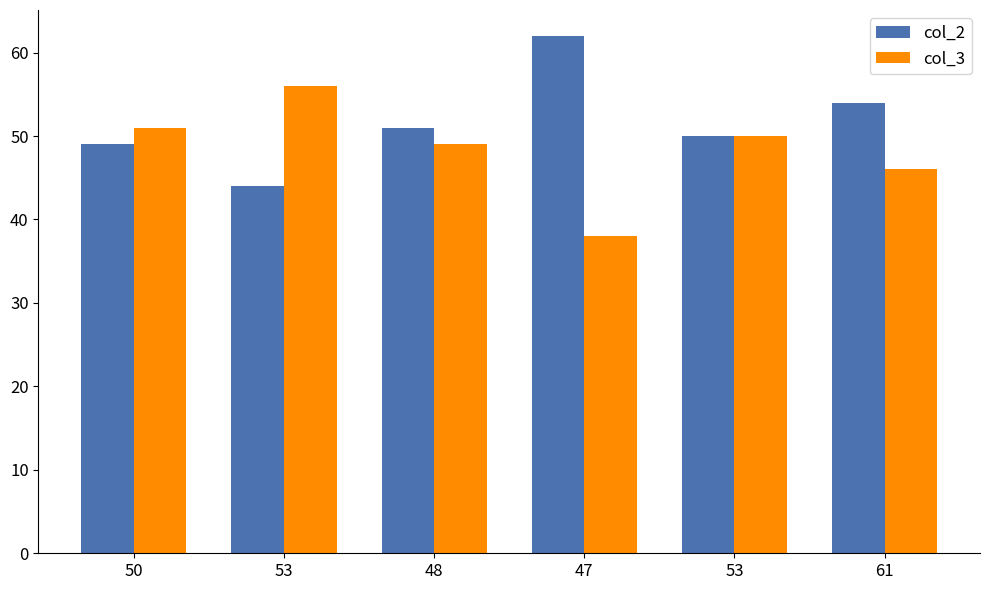

What are all the series names shown in the legend?

col_2, col_3